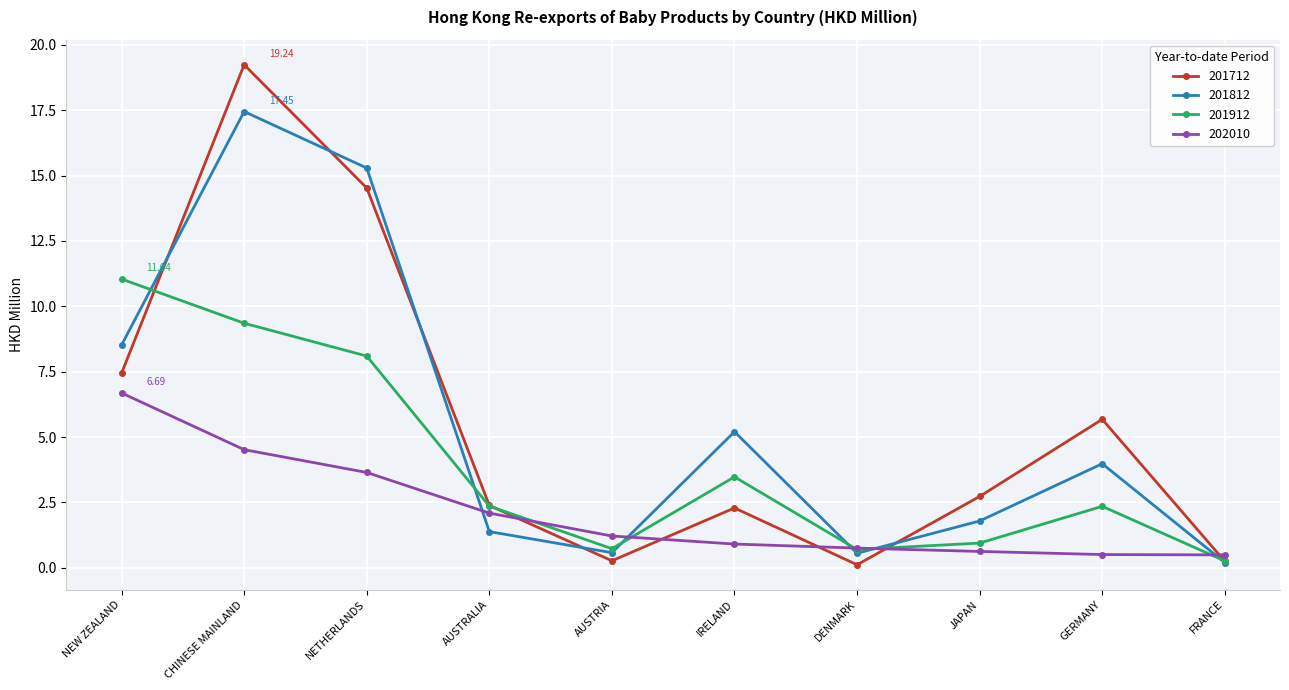

True or false: 201812 has a value of 13.9 at NEW ZEALAND.

False